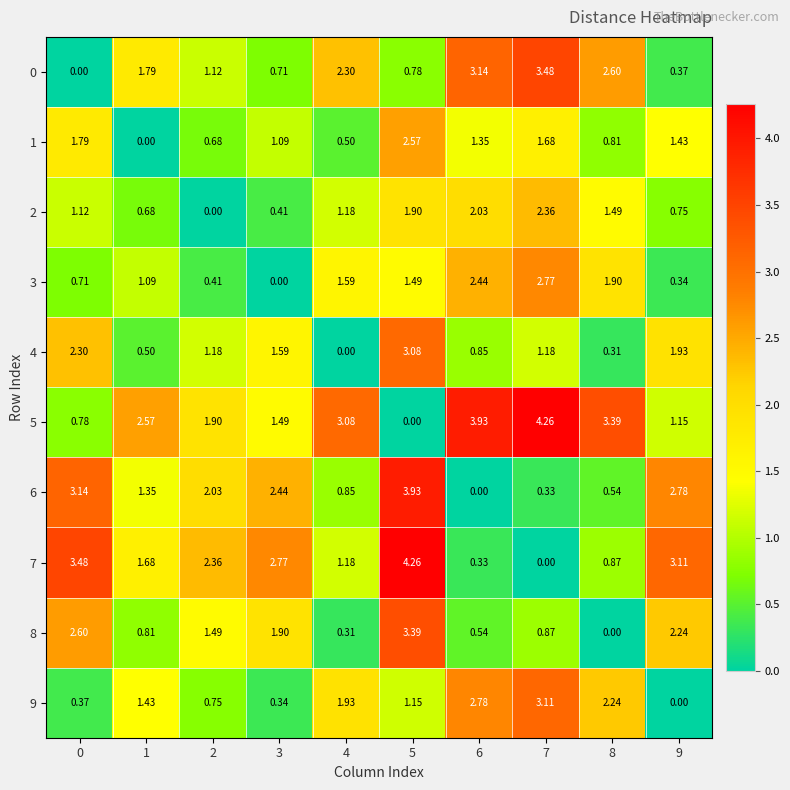

Is the value of 3 at 5 greater than the value of 9 at 2?

Yes